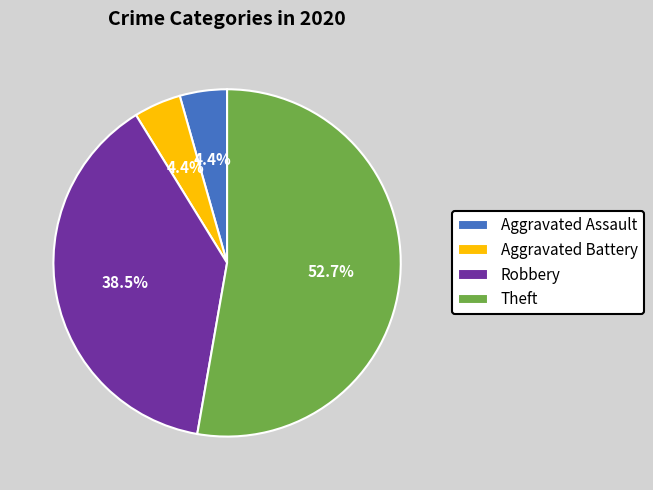

What is the ratio of the value at Aggravated Battery to the value at Theft?

0.1